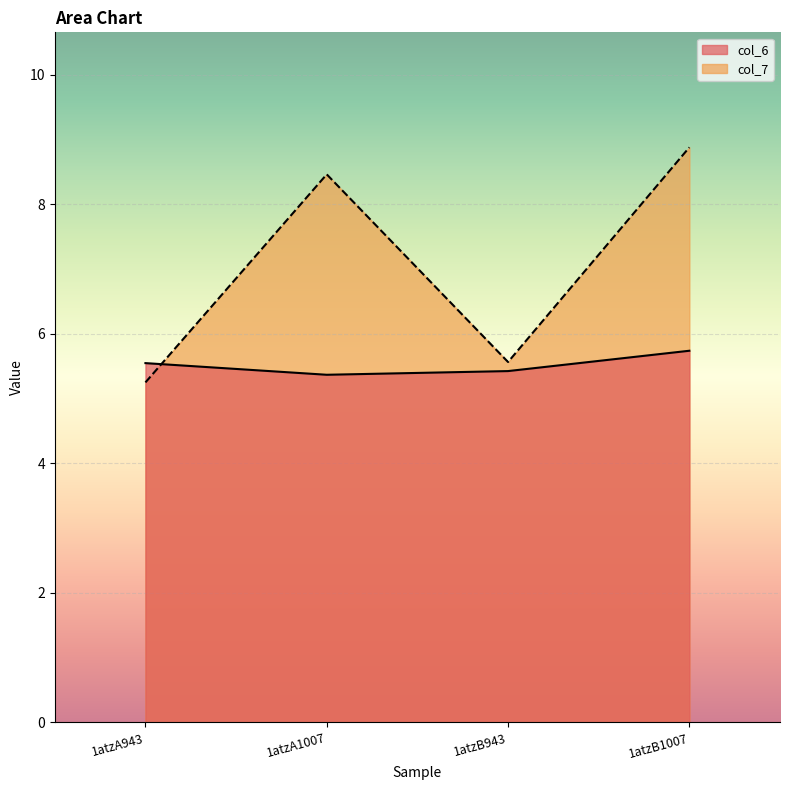

List the series in order of their overall mean, lowest first.

col_6, col_7